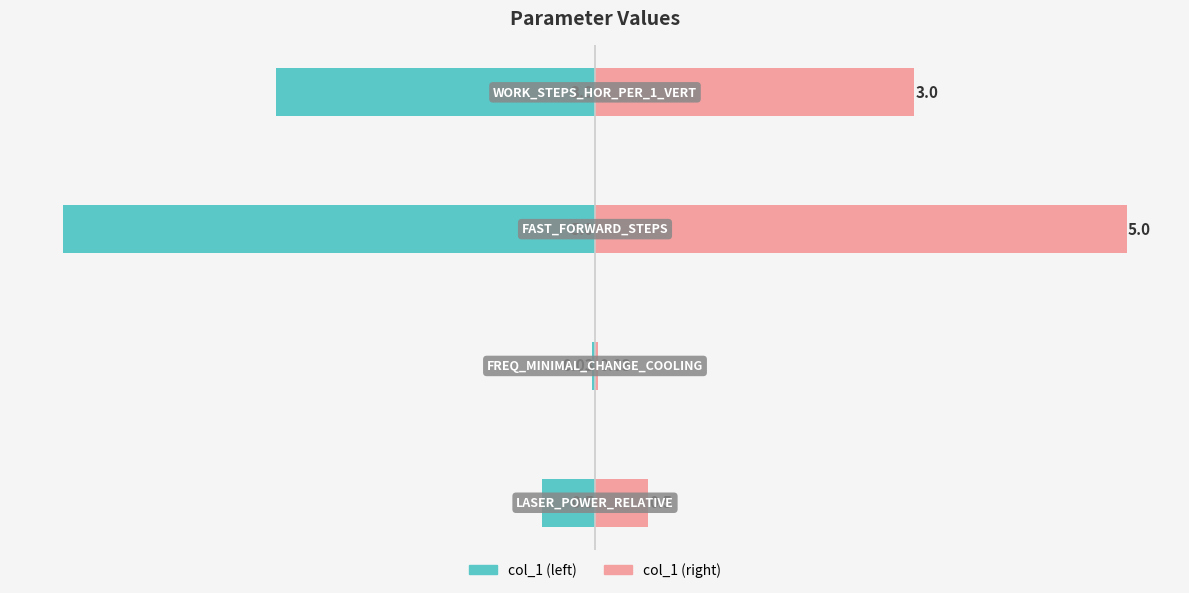

What is the average value of the col_1 (left) series?

-2.1